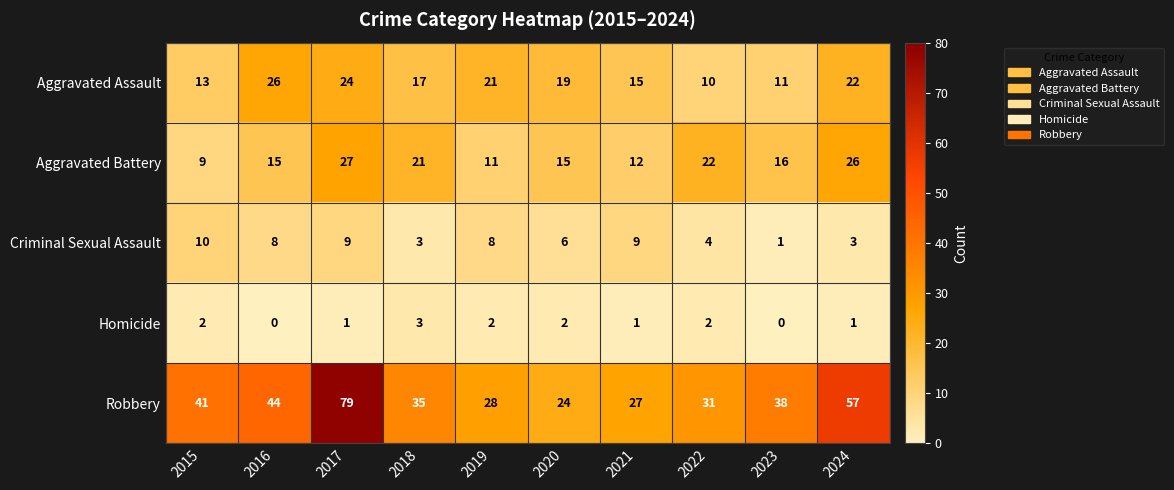

How many categories are shown in the chart?

10